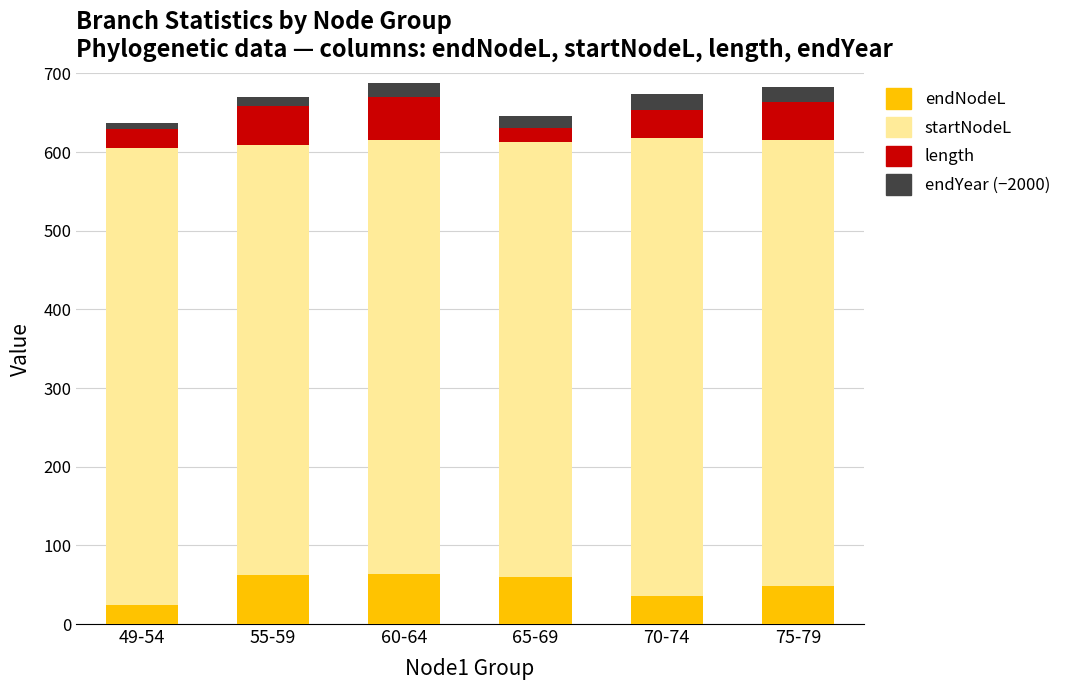

What value does the length series have at 70-74?

35.0